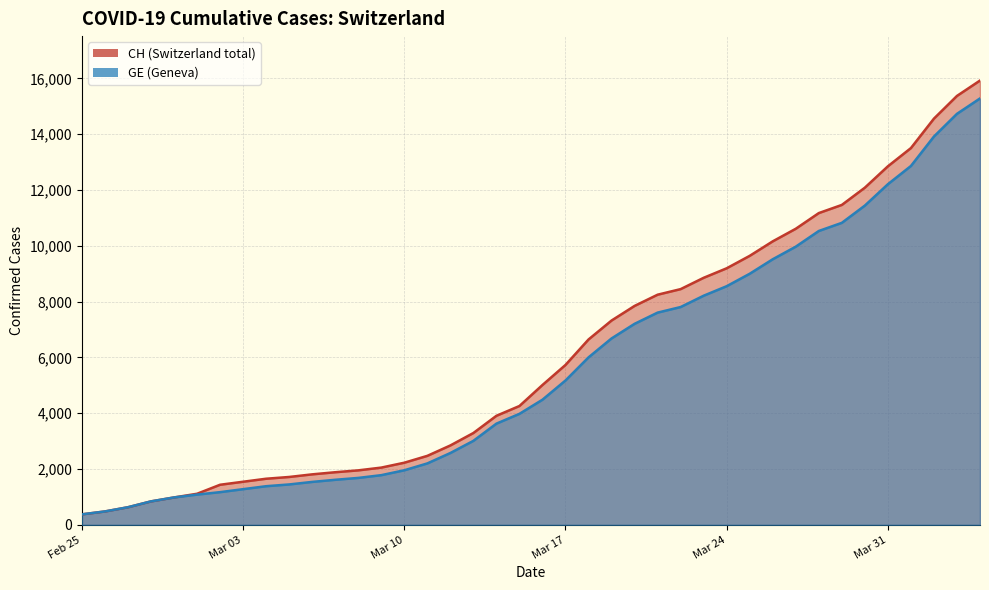

Which series has the largest total across all categories?

CH